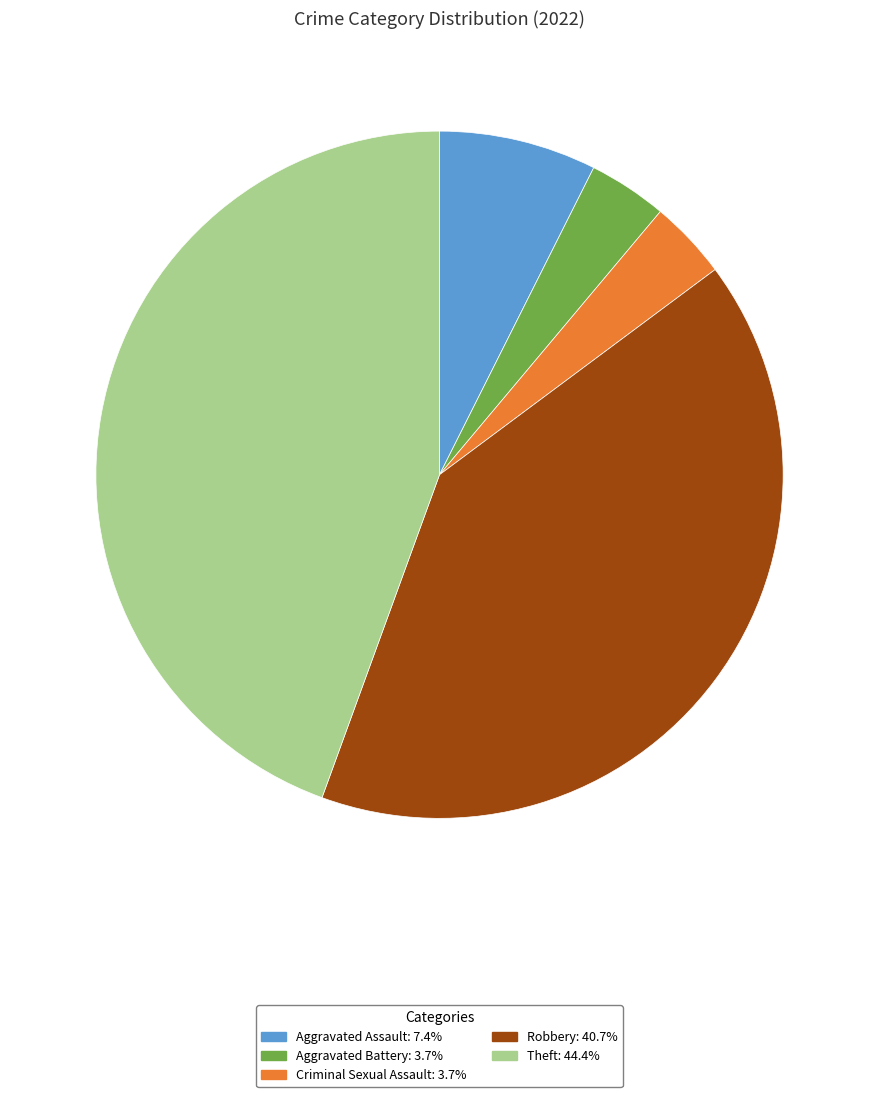

Is Robbery the majority of the pie?

No